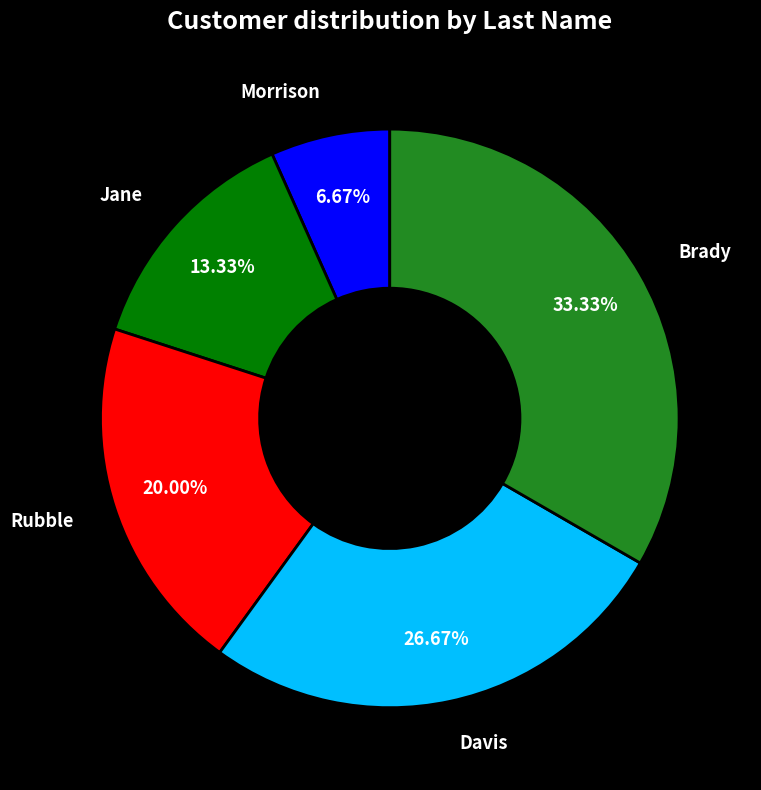

What is the largest slice in the pie chart?

Brady